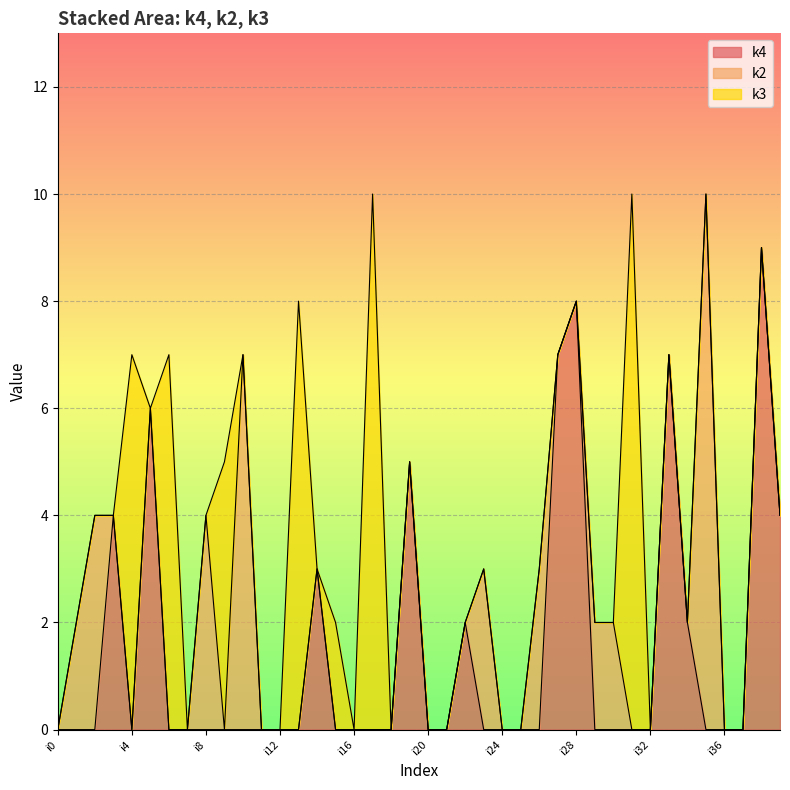

Is it true that k3 equals 0 at i5?

True